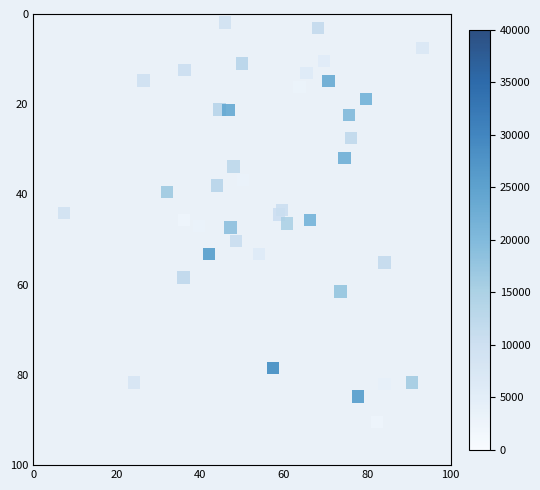

What is the range of Y values (max minus min)?

88.5